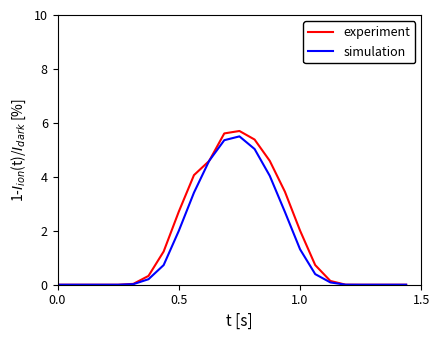

List the series in order of their overall mean, highest first.

experiment, simulation